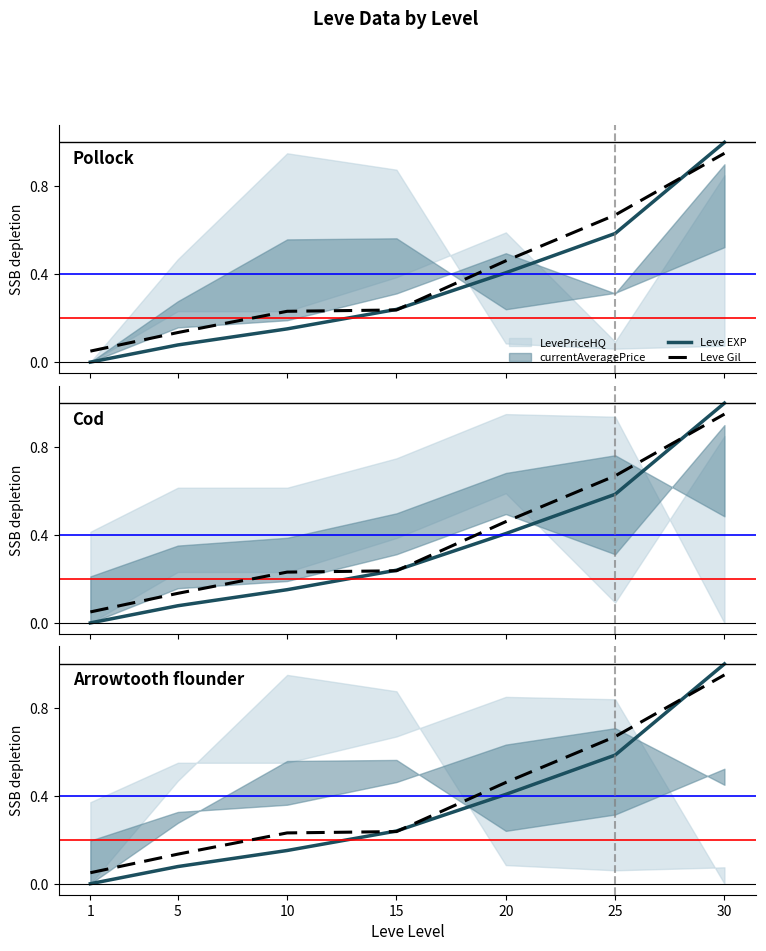

True or false: Leve Gil has more than 1 points higher than both neighbors.

False